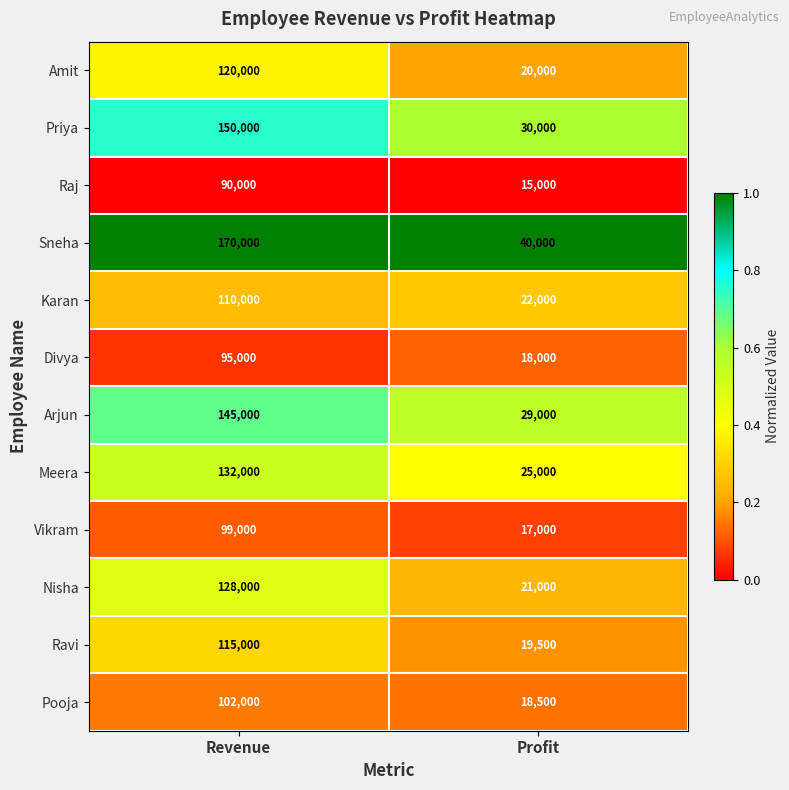

What is the maximum value shown in the chart?

170000